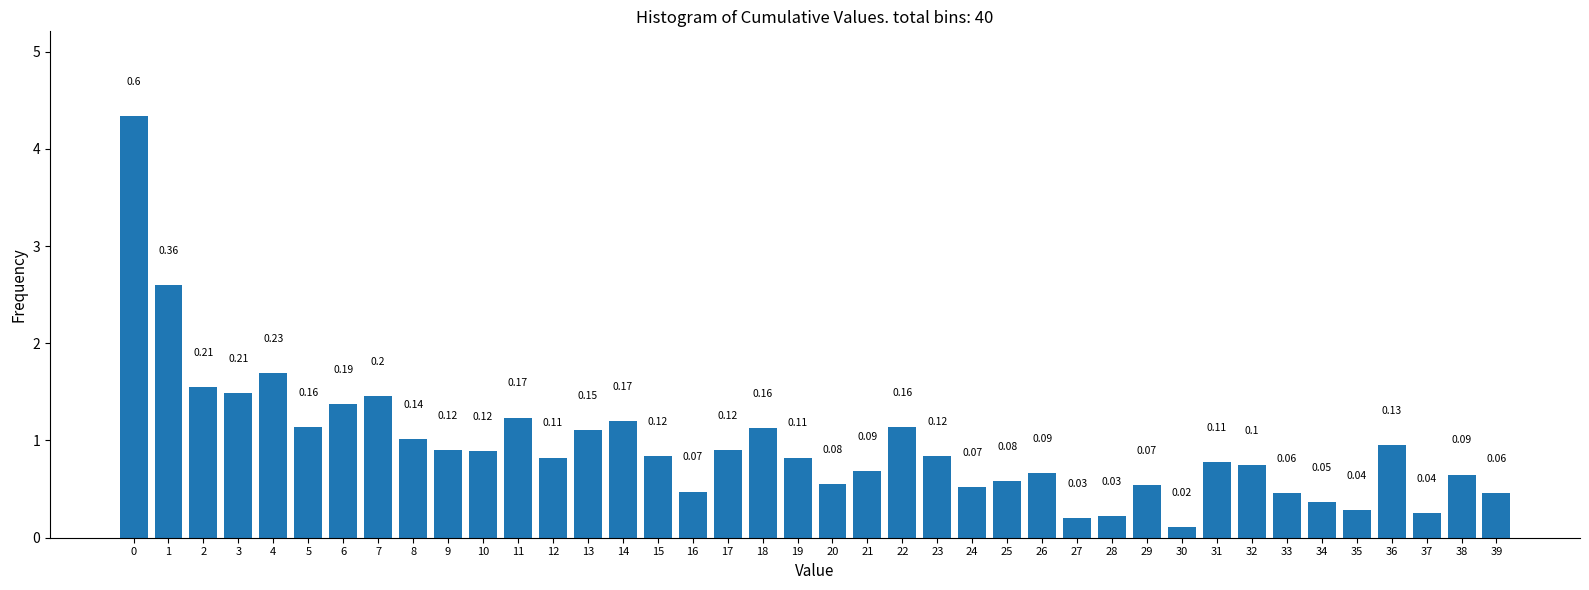

What is the sum of all values?

38.0